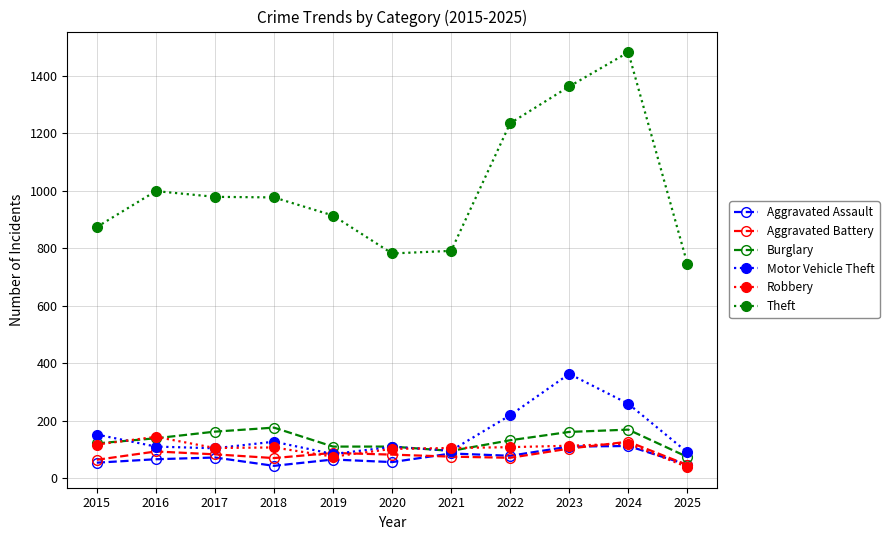

True or false: Motor Vehicle Theft and Burglary cross at least once.

True